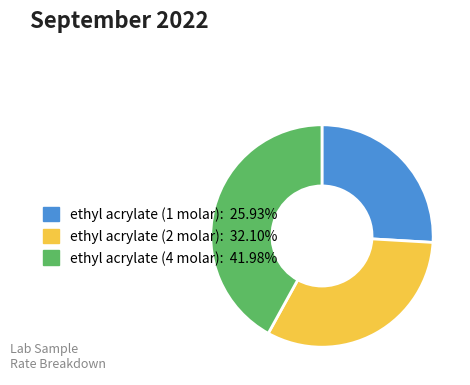

Rank the categories by value from lowest to highest.

ethyl acrylate (1 molar), ethyl acrylate (2 molar), ethyl acrylate (4 molar)